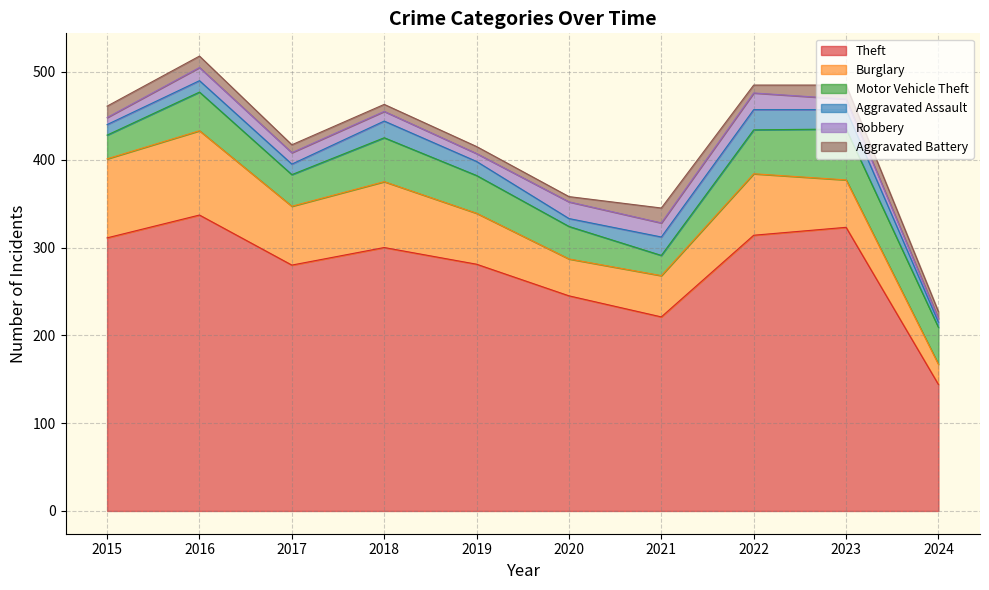

Does the chart have visible grid lines?

Yes